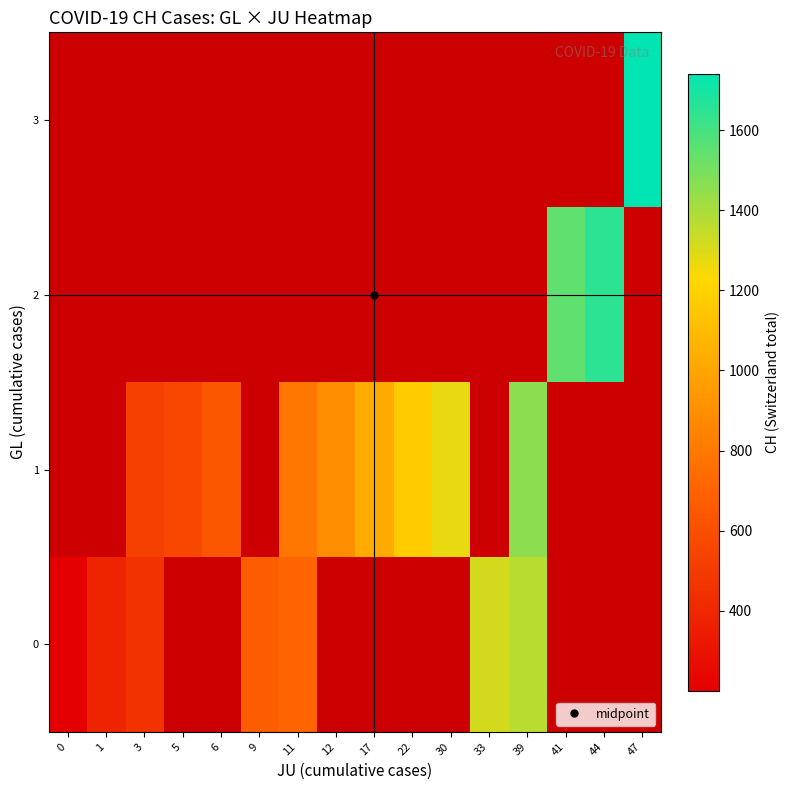

How many distinct data groups are displayed?

4